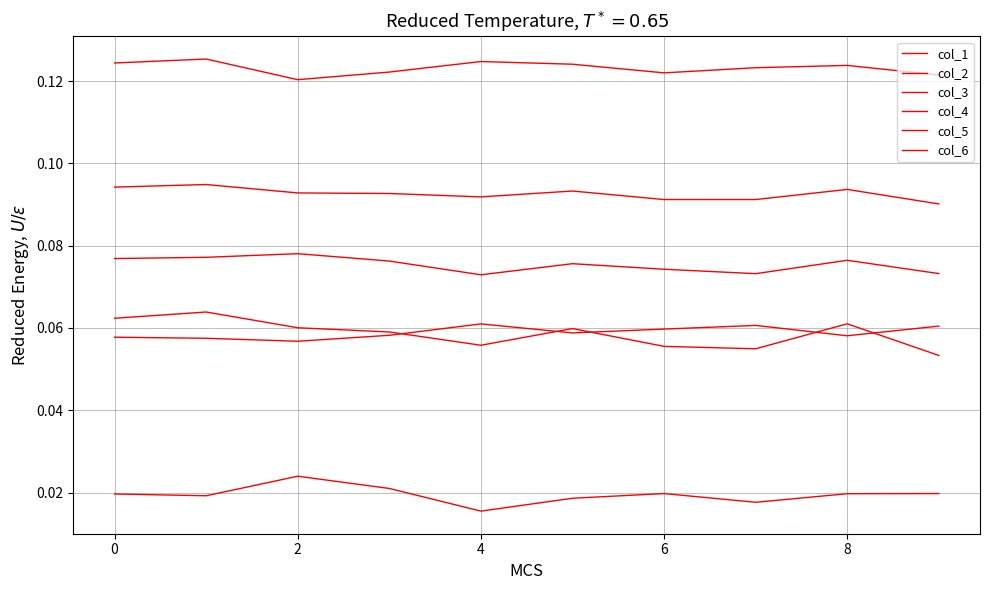

How many lines are shown in the chart?

6